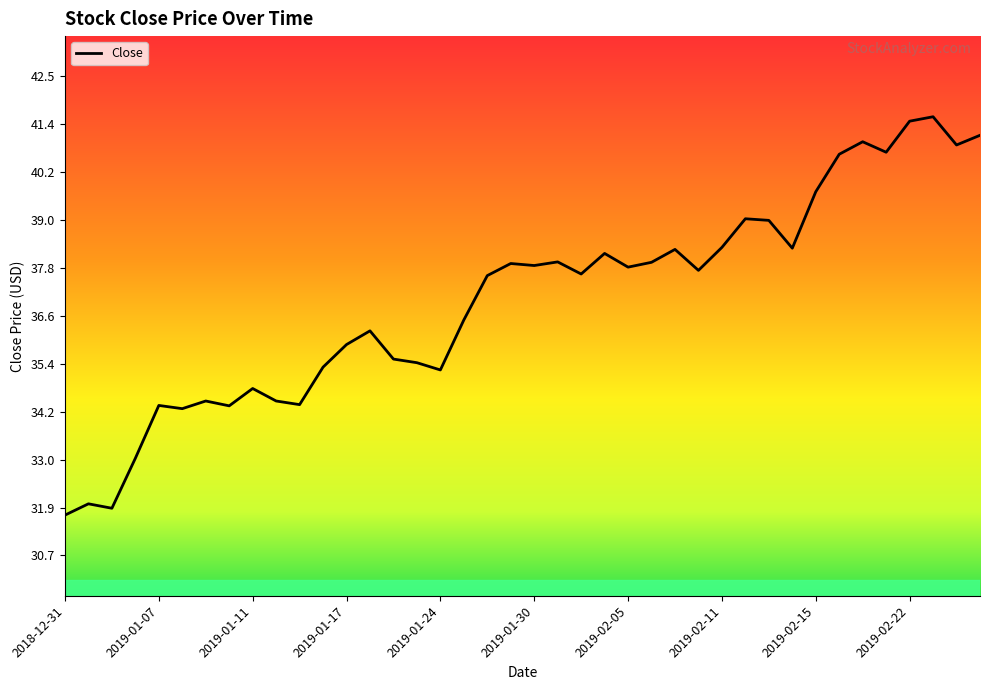

What is the maximum value shown in the chart?

41.5